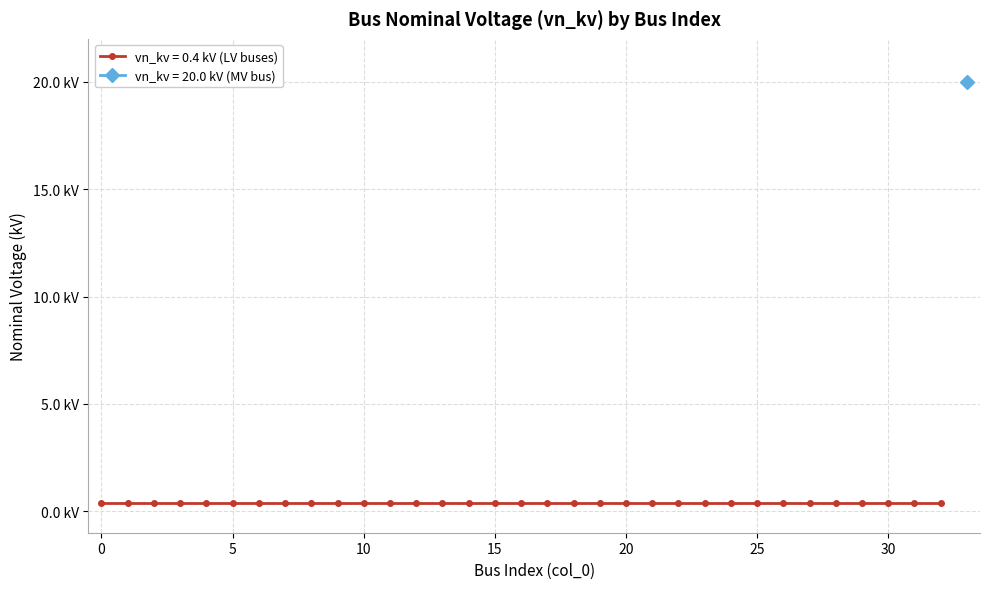

Reading right to left, list all the values displayed in this chart.

20.0	0.4	0.4	0.4	0.4	0.4	0.4	0.4	0.4	0.4	0.4	0.4	0.4	0.4	0.4	0.4	0.4	0.4	0.4	0.4	0.4	0.4	0.4	0.4	0.4	0.4	0.4	0.4	0.4	0.4	0.4	0.4	0.4	0.4